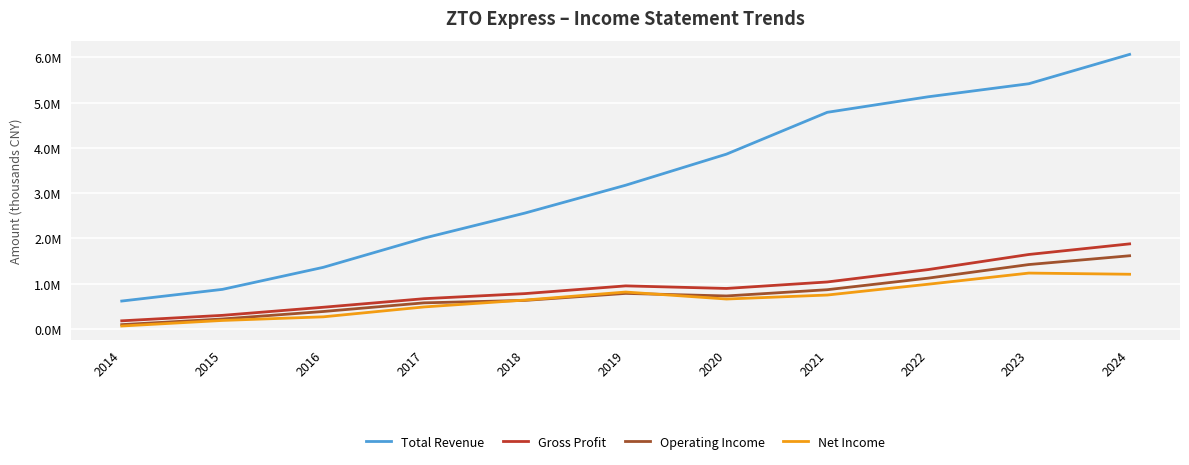

What are all the series names shown in the legend?

Total Revenue, Gross Profit, Operating Income, Net Income